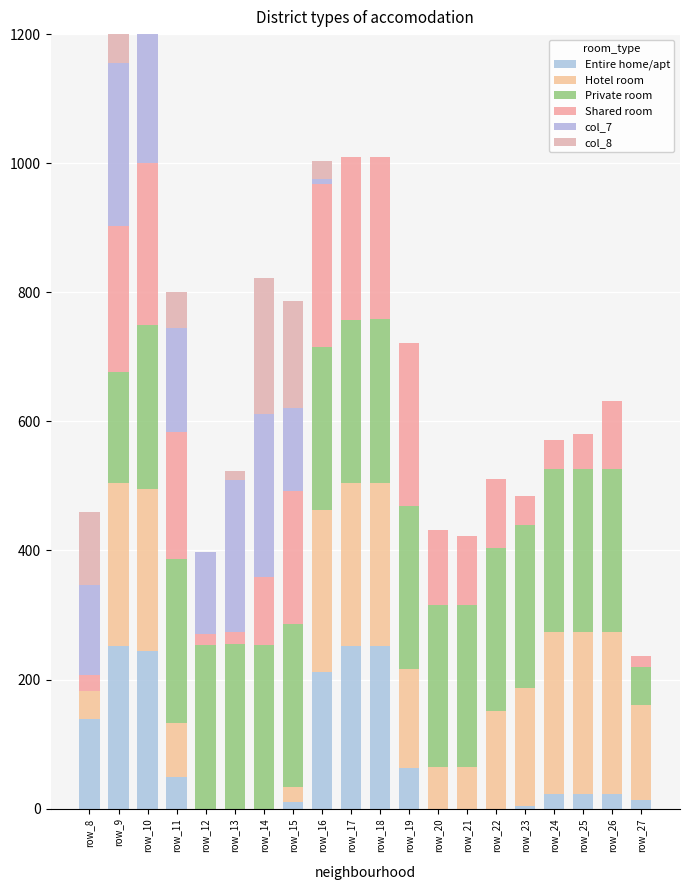

List the series in order of their peak value, highest first.

Private room, Hotel room, Entire home/apt, Shared room, col_7, col_8